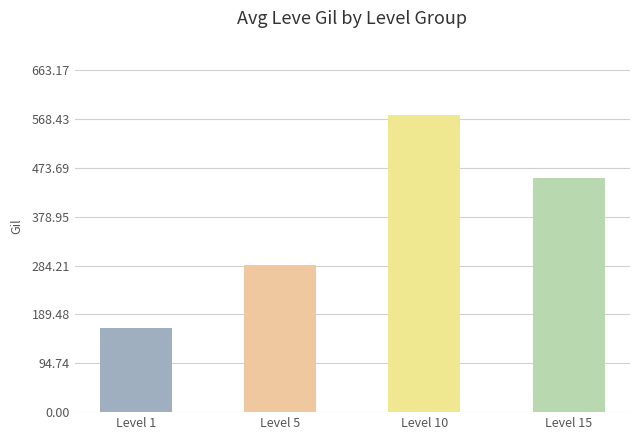

What is the difference between the second highest and minimum values?

291.5